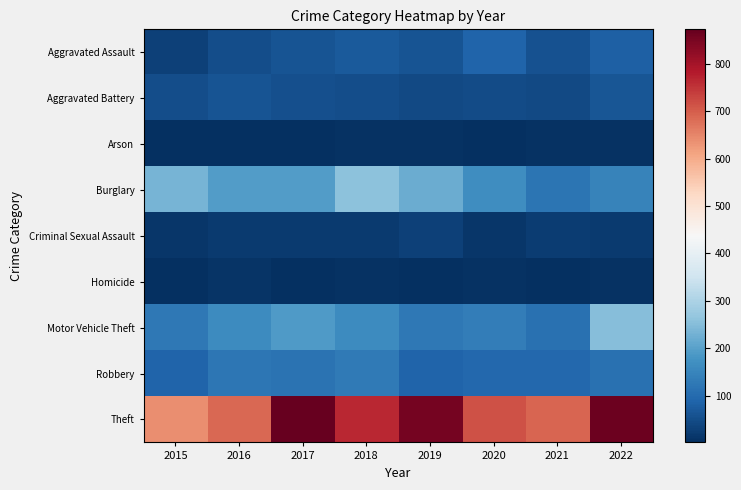

Which has a higher value, 2018 or 2022?

2022